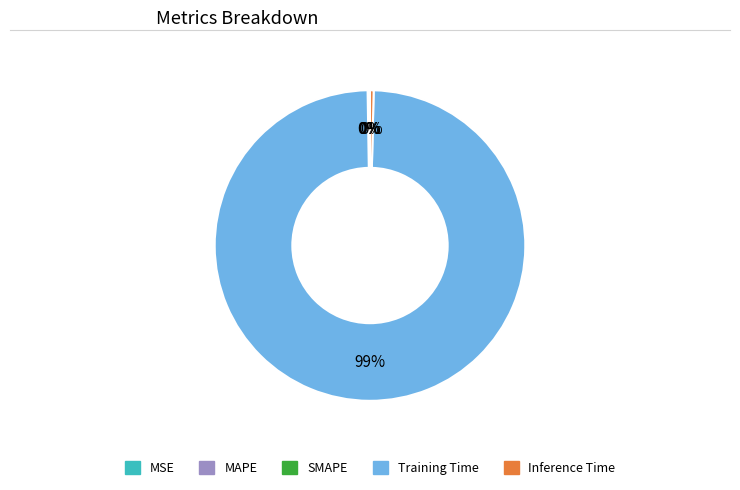

To the nearest percent, what is the average slice percentage?

20%